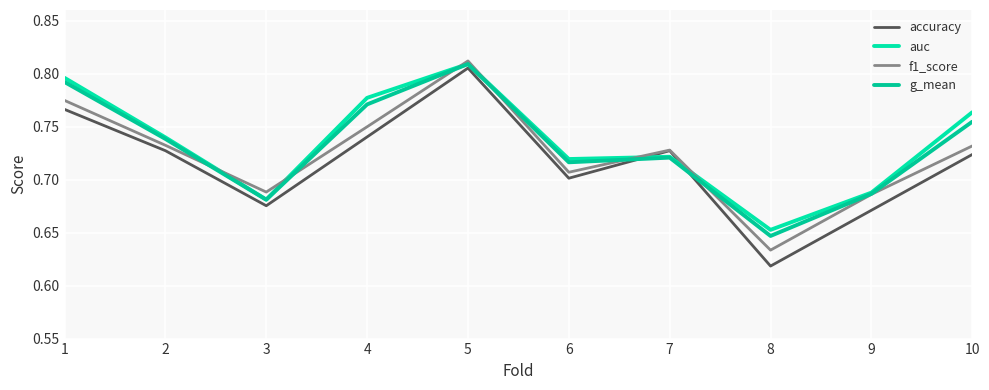

At which category does g_mean reach its first local peak?

5